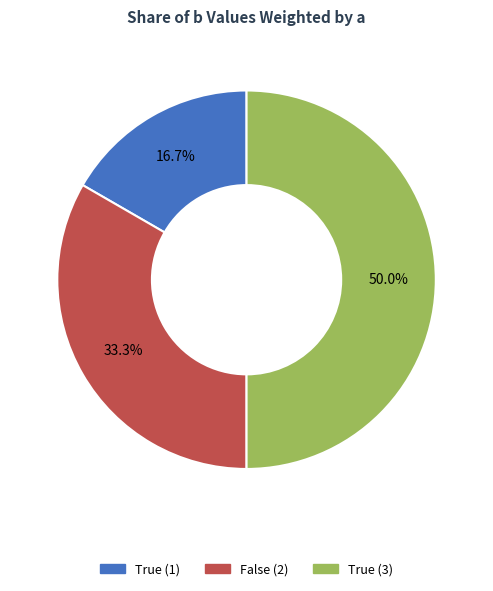

How many slices are in this pie chart?

3